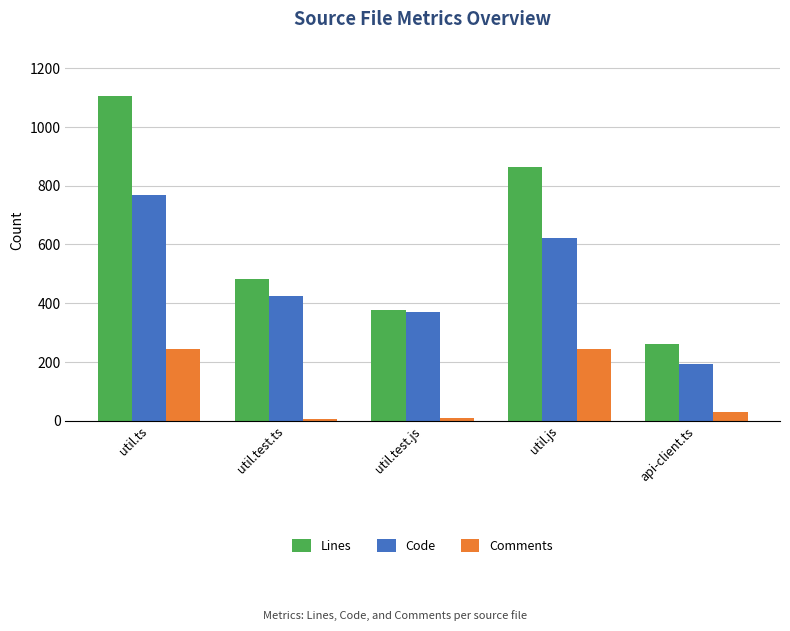

What is the value of the Comments bar at the 3rd from the left?

8